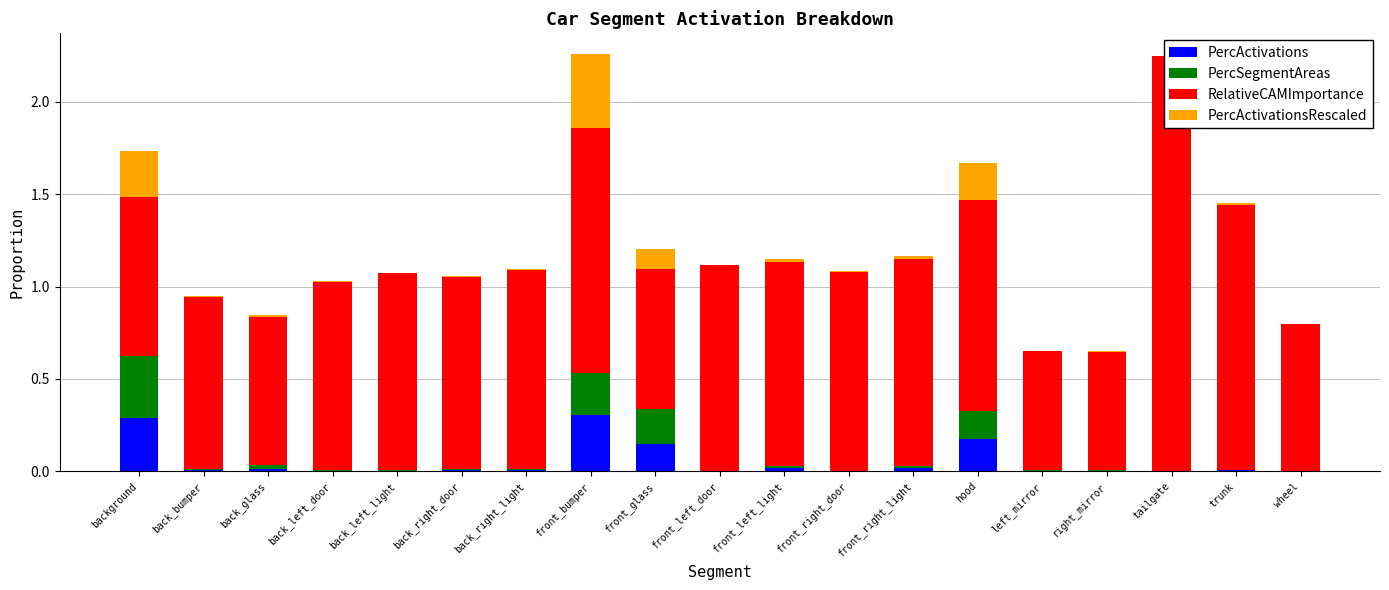

How many bars are there in each group?

4